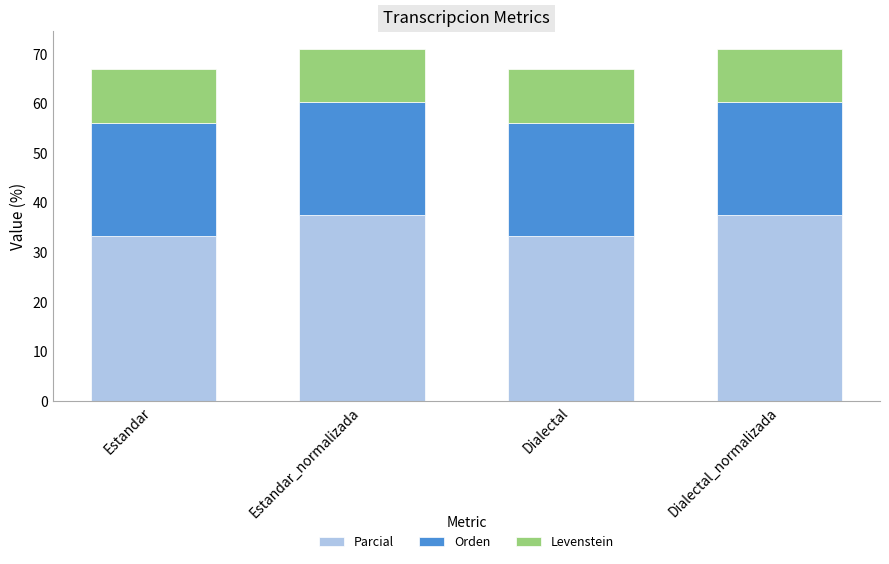

What is the maximum value for Parcial?

37.5